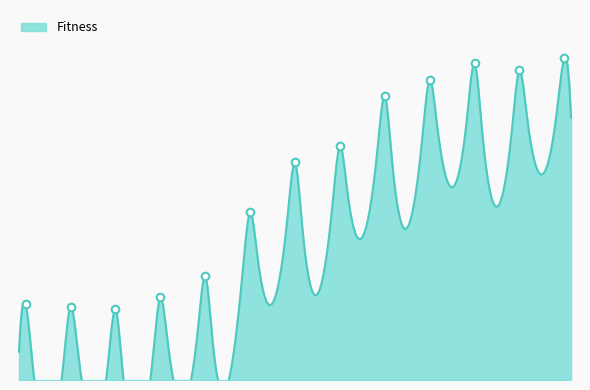

Approximately how many times larger is the value at 512 compared to 4096?

0.9